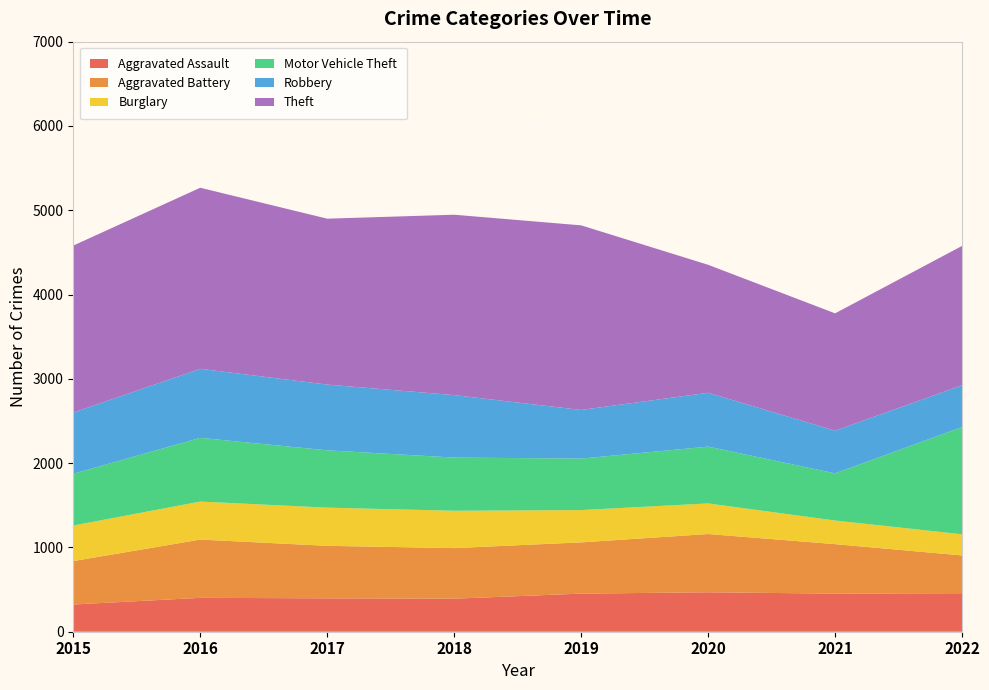

Reading left to right, extract all data points from this chart.

Aggravated Assault: 323	402	396	392	452	468	452	457
Aggravated Battery: 515	691	623	600	608	691	587	448
Burglary: 422	451	453	443	383	363	280	251
Motor Vehicle Theft: 614	756	680	631	611	674	560	1272
Robbery: 726	819	780	741	577	639	506	496
Theft: 1981	2148	1968	2140	2190	1518	1392	1653